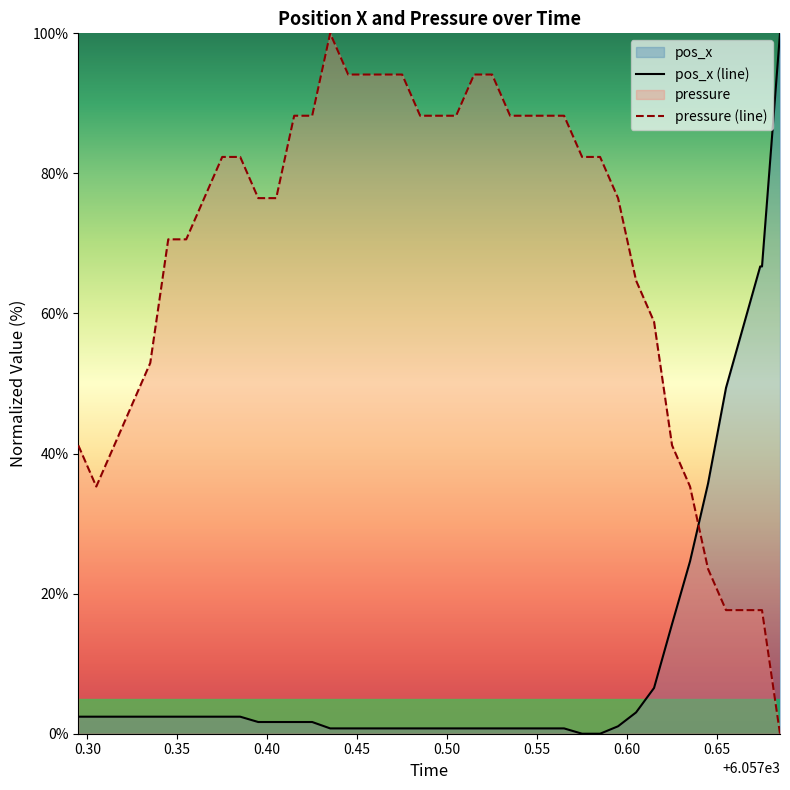

How many intersections are there between pressure and pos_x?

1